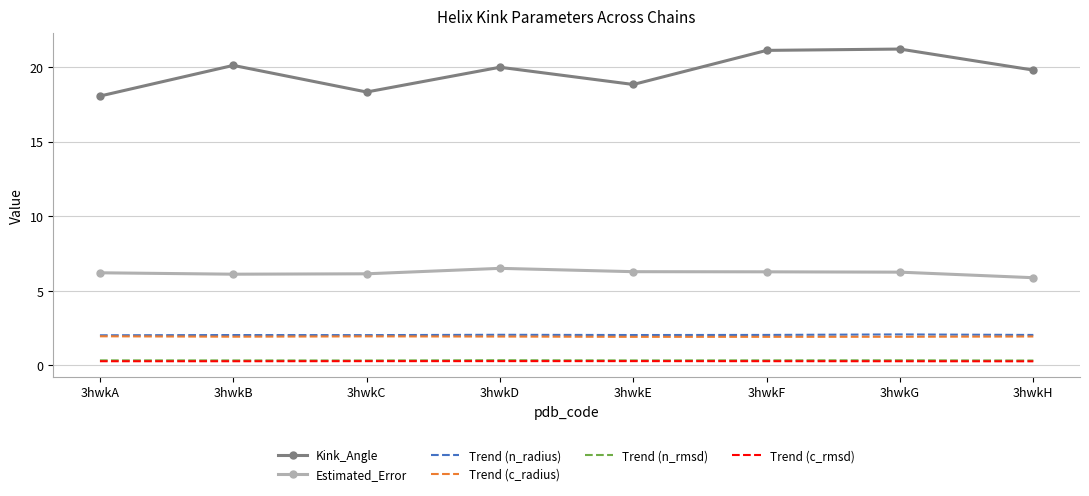

What is the spread (max minus min) of values at 3hwkG?

20.9